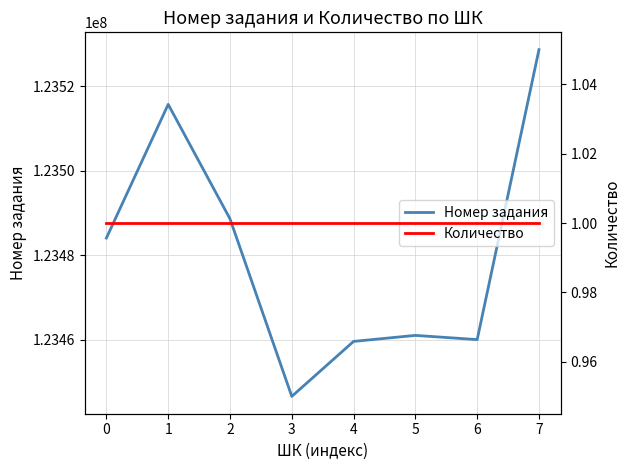

What is the minimum value shown in the chart?

1